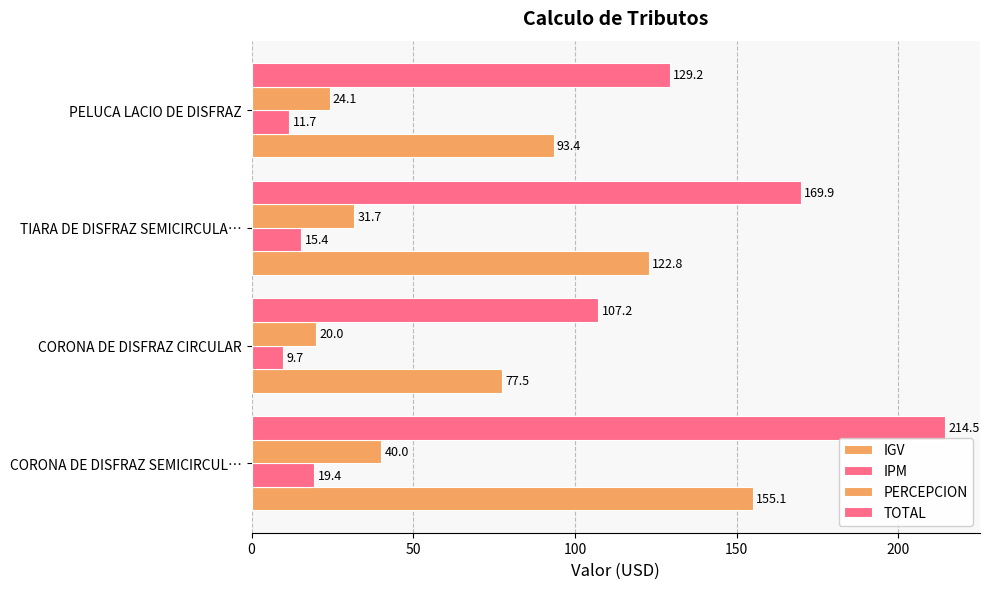

How many distinct data groups are displayed?

4